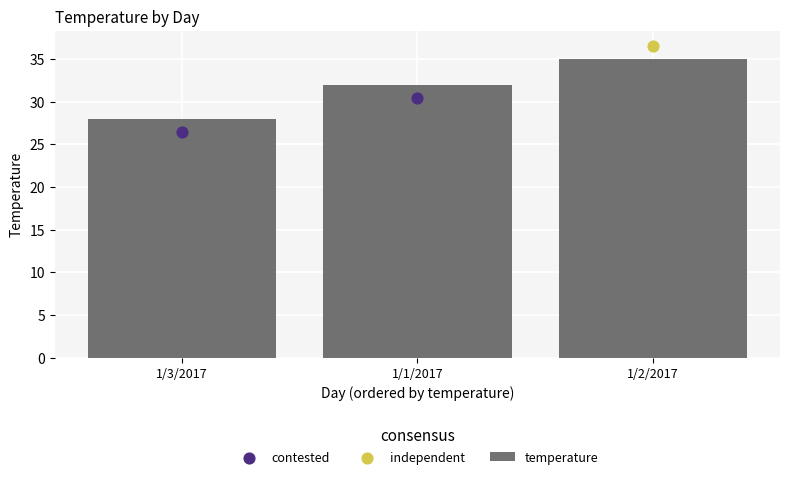

What is the change in value from 1/3/2017 to 1/1/2017?

+4